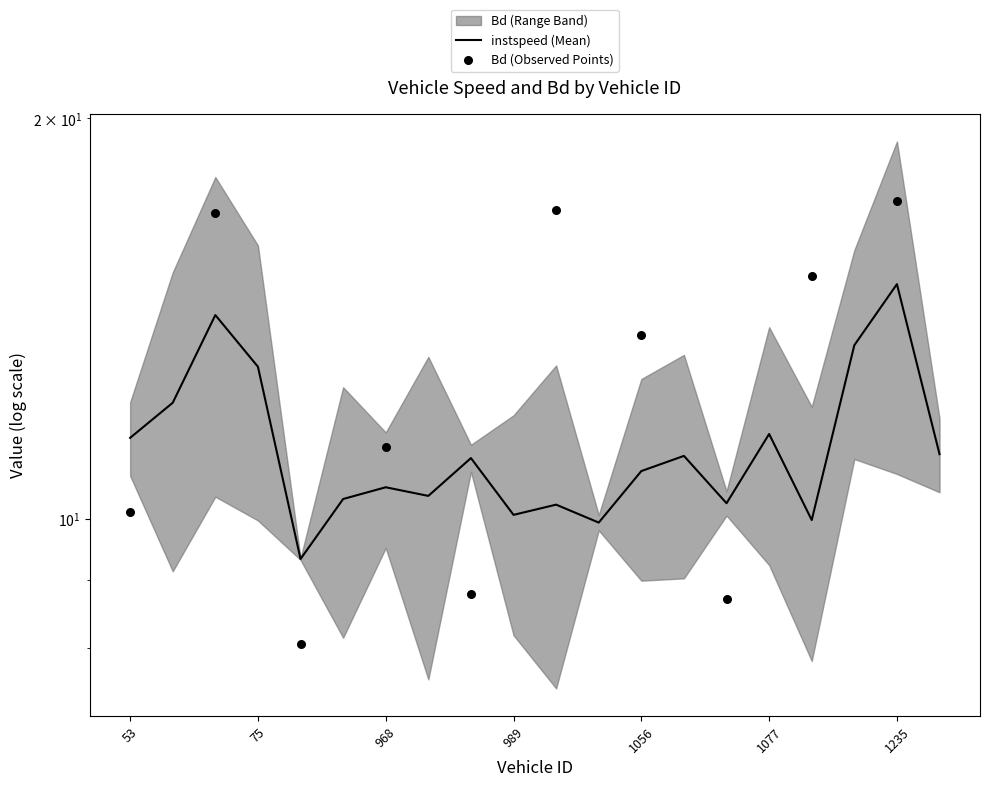

What is the change in value from 970.0 to 1235.0?

+4.6